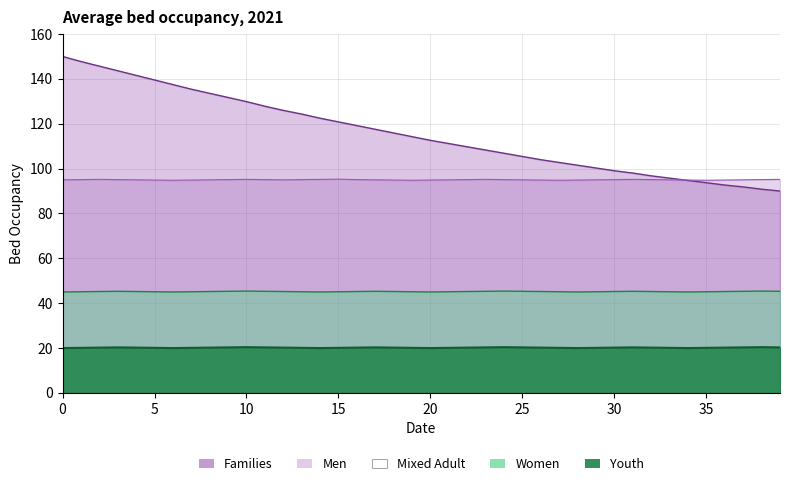

What is the total value across all series at 36?

253.0